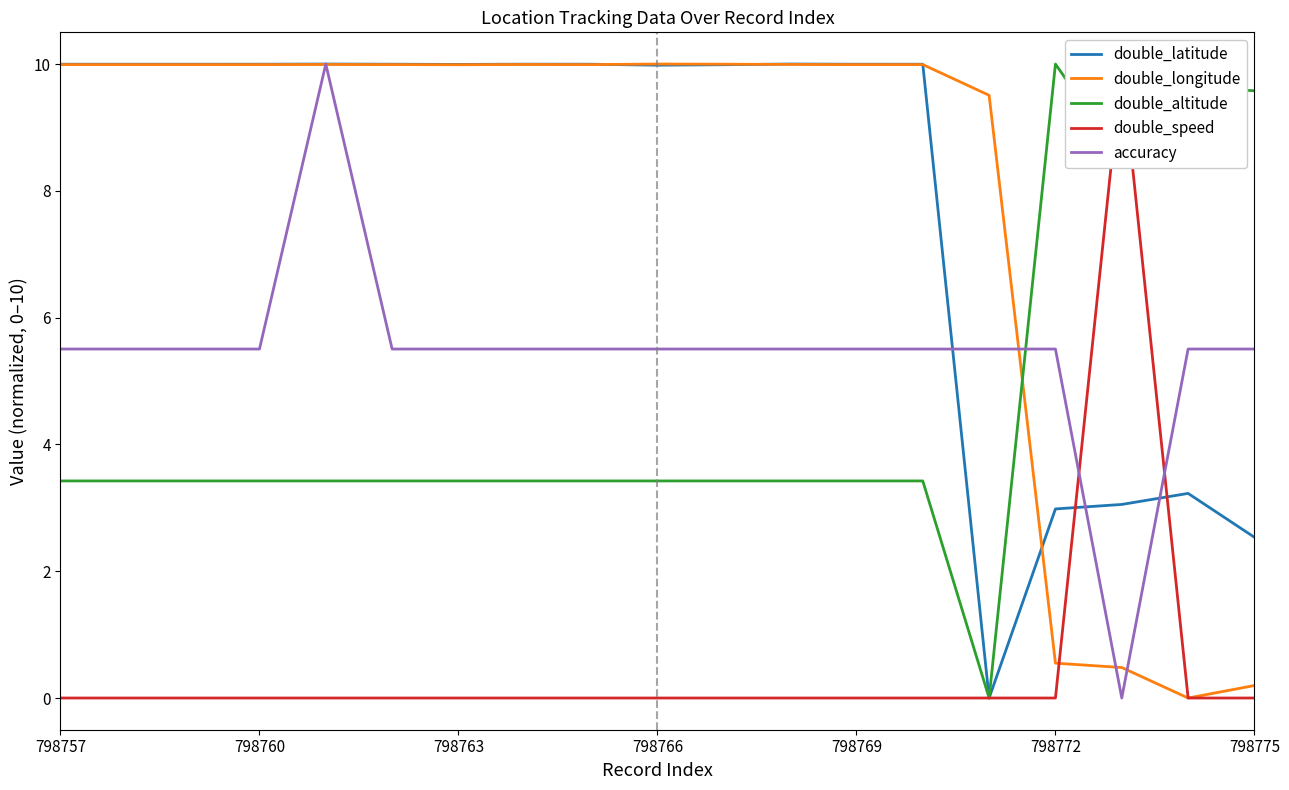

At which label does double_altitude first exceed 3?

798757